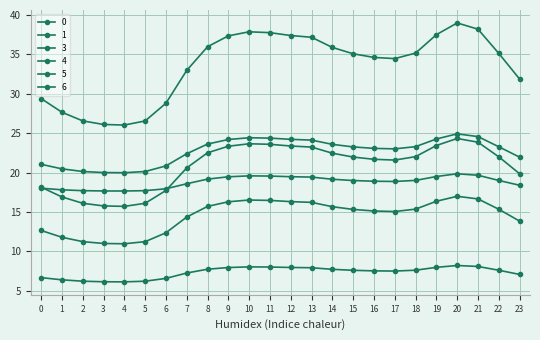

Reading left to right, list all the values displayed in this chart.

0: 18.1	16.9	16.1	15.8	15.7	16.1	17.7	20.6	22.5	23.3	23.7	23.6	23.4	23.2	22.5	22.0	21.7	21.6	22.0	23.4	24.3	23.9	22.0	19.8
1: 12.6	11.8	11.2	11.0	11.0	11.2	12.3	14.4	15.7	16.3	16.5	16.5	16.3	16.2	15.7	15.3	15.1	15.0	15.4	16.4	17.0	16.6	15.3	13.8
3: 6.7	6.4	6.2	6.1	6.1	6.2	6.6	7.2	7.7	7.9	8.0	8.0	7.9	7.9	7.7	7.6	7.5	7.5	7.6	8.0	8.2	8.1	7.6	7.1
4: 29.4	27.7	26.6	26.1	26.0	26.6	28.8	33.0	36.0	37.4	37.9	37.8	37.4	37.2	35.9	35.1	34.6	34.5	35.2	37.5	39.0	38.2	35.1	31.9
5: 21.0	20.5	20.1	20.0	20.0	20.1	20.8	22.4	23.6	24.2	24.4	24.4	24.2	24.1	23.6	23.3	23.1	23.0	23.3	24.3	24.9	24.6	23.3	22.0
6: 18.0	17.8	17.7	17.7	17.7	17.7	17.9	18.6	19.2	19.5	19.6	19.6	19.5	19.4	19.1	19.0	18.9	18.9	19.0	19.5	19.8	19.7	19.0	18.4